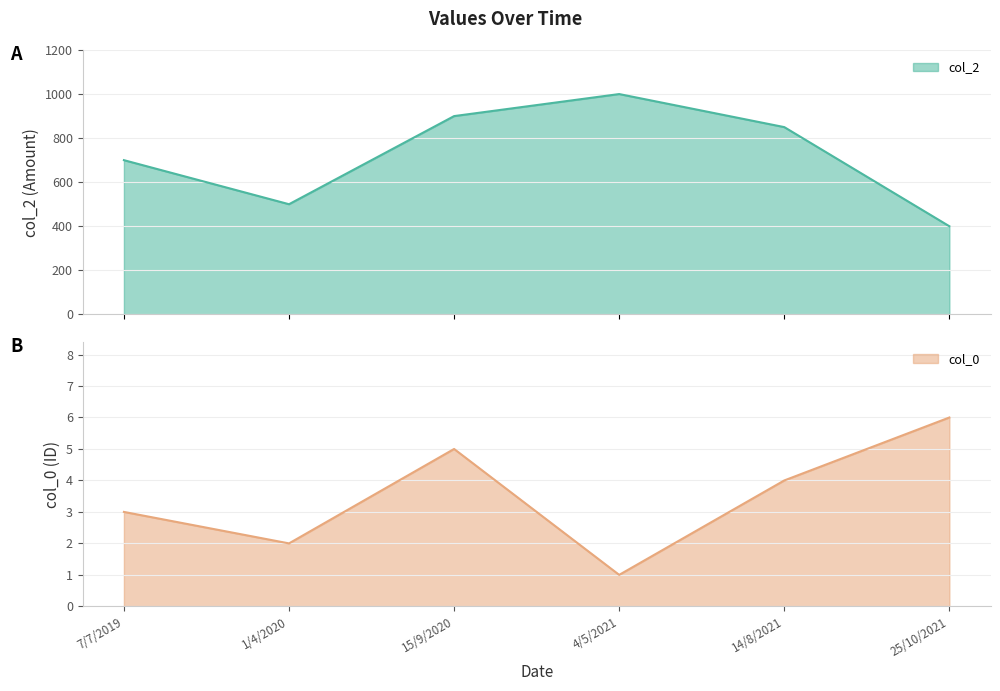

What is the lowest value of the col_2 series?

400